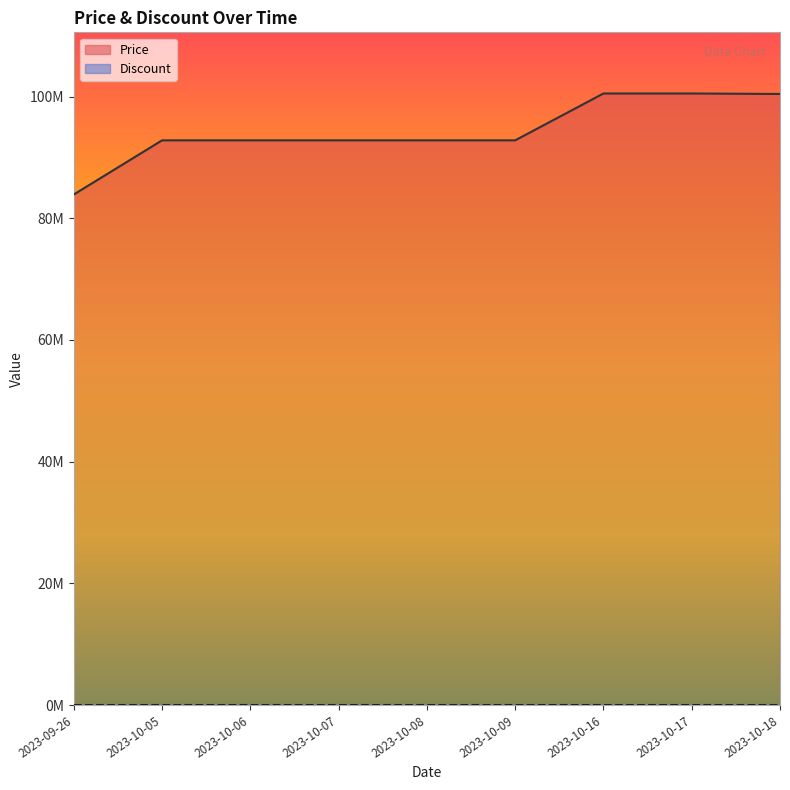

Does the chart display data point markers on the line(s)?

No